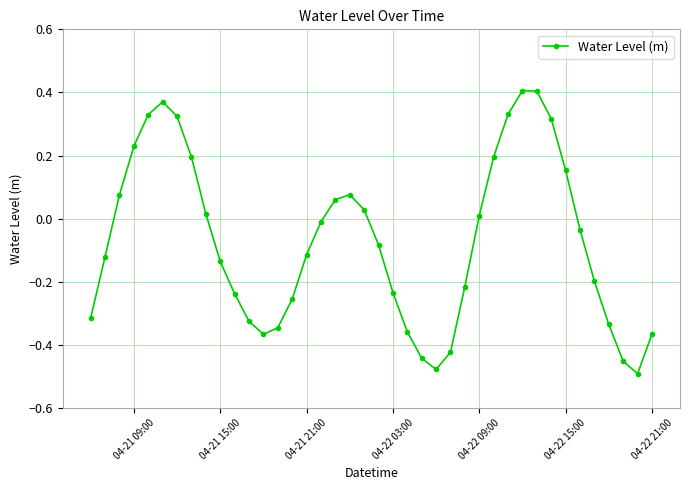

How many points are lower than both their immediate neighbors (excluding endpoints)?

3